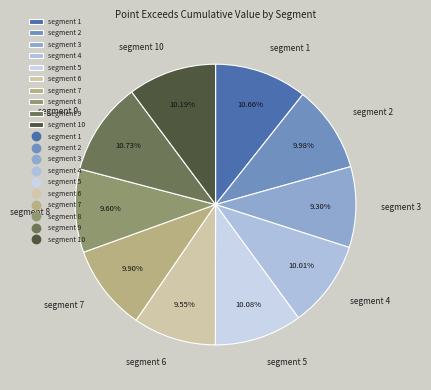

Is the sum of segment 2 and segment 7 greater than half?

No